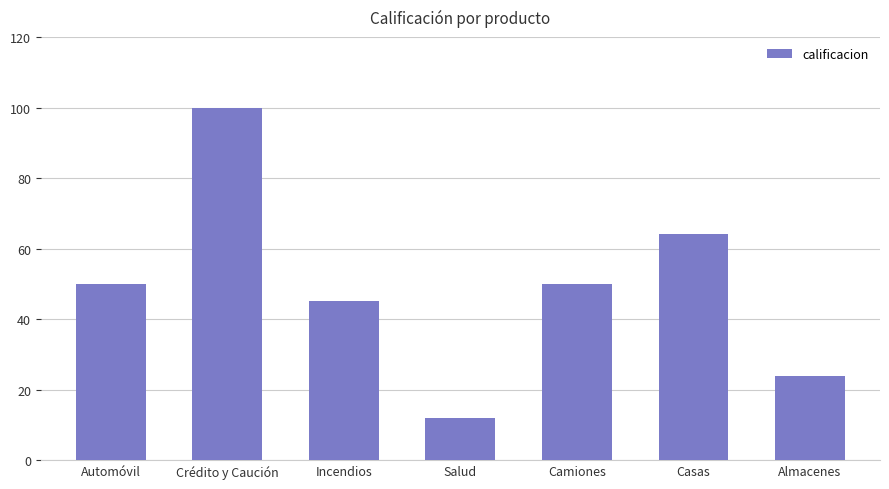

The value at Crédito y Caución is 100. True or false?

True